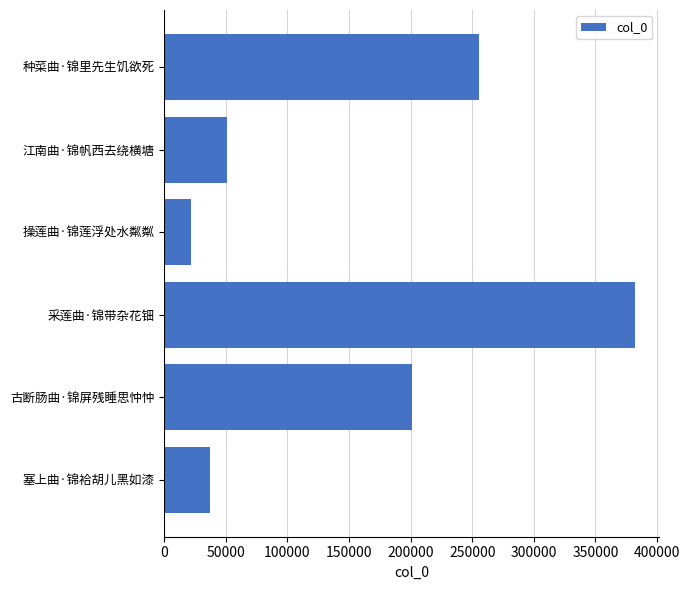

What is the sum of all values?

947941